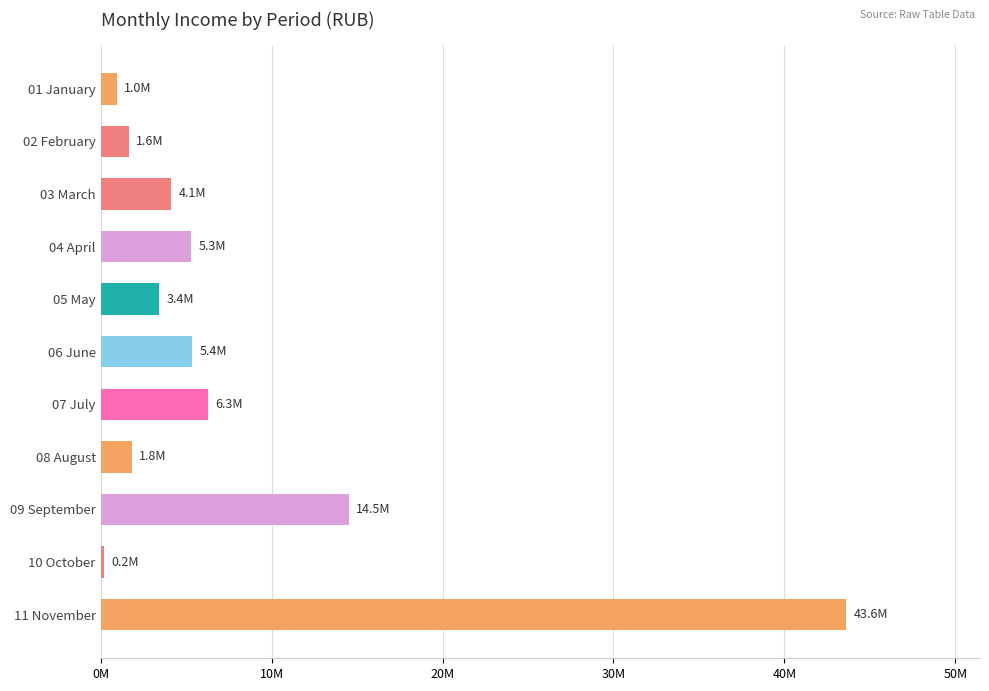

What is the smallest value displayed?

189578.1